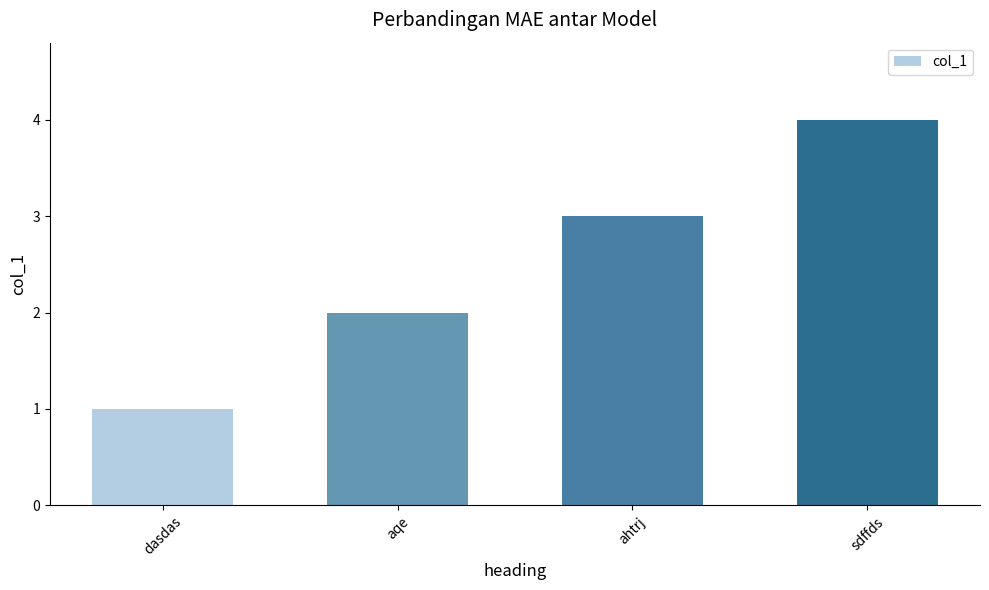

List the labels in order of value, smallest first.

dasdas, aqe, ahtrj, sdffds